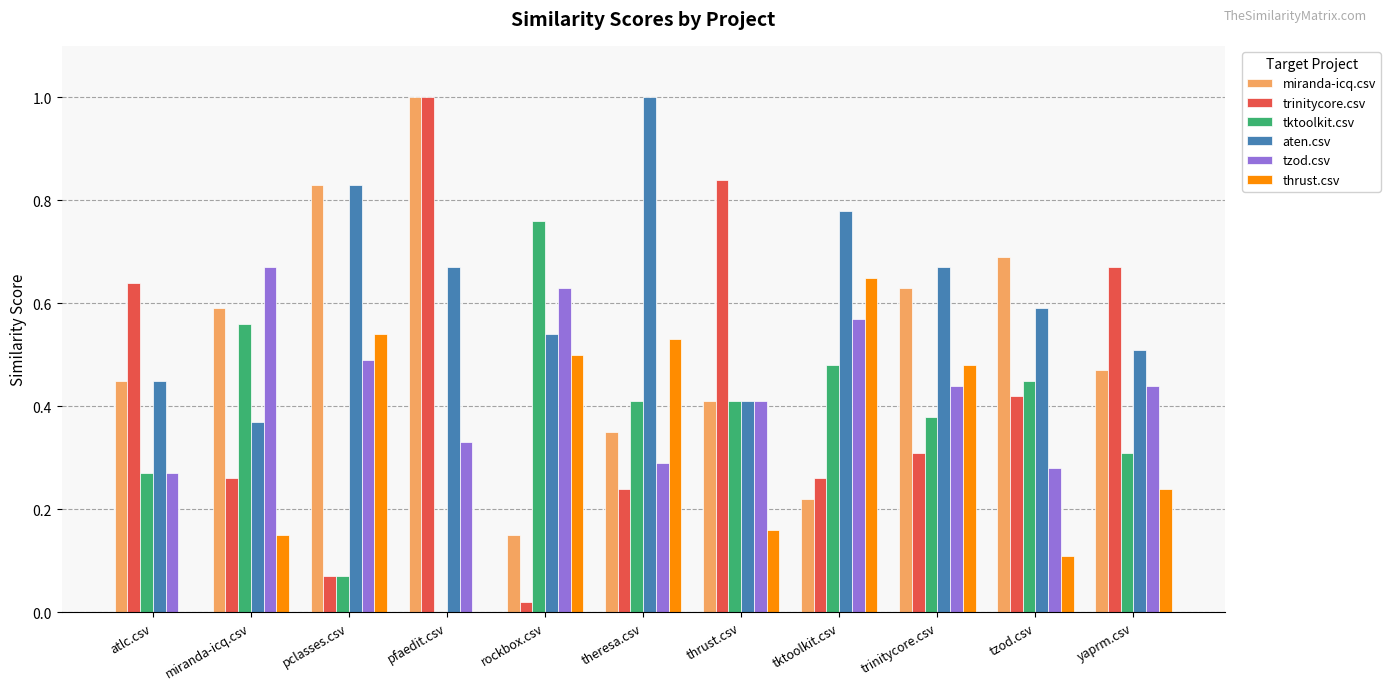

Which series has the largest total across all categories?

aten.csv